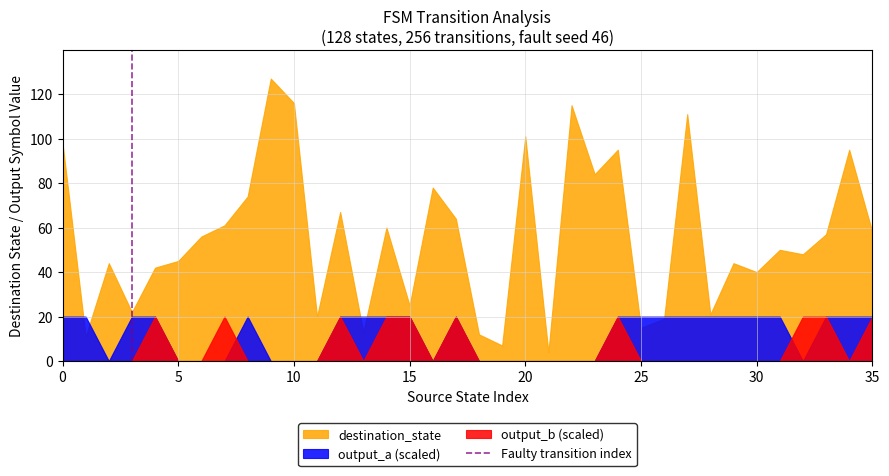

Which series has the largest total across all categories?

destination_state